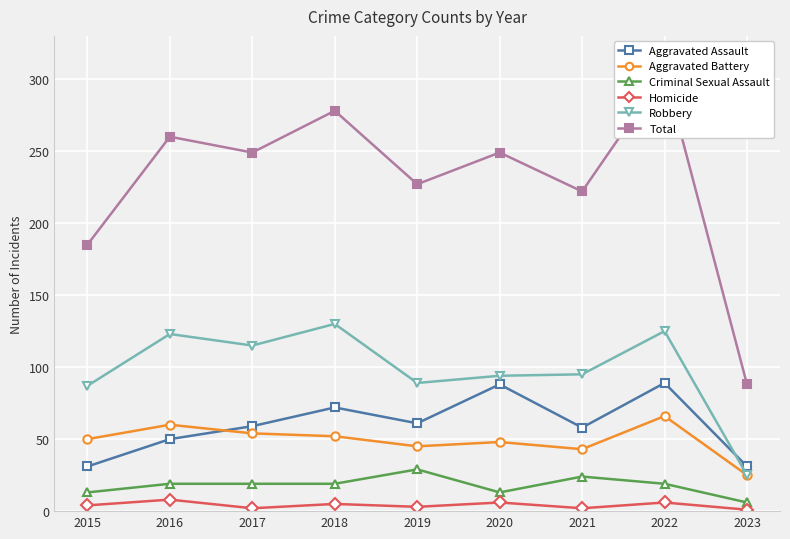

What is the sum of the Homicide values at 2022 and 2017?

8